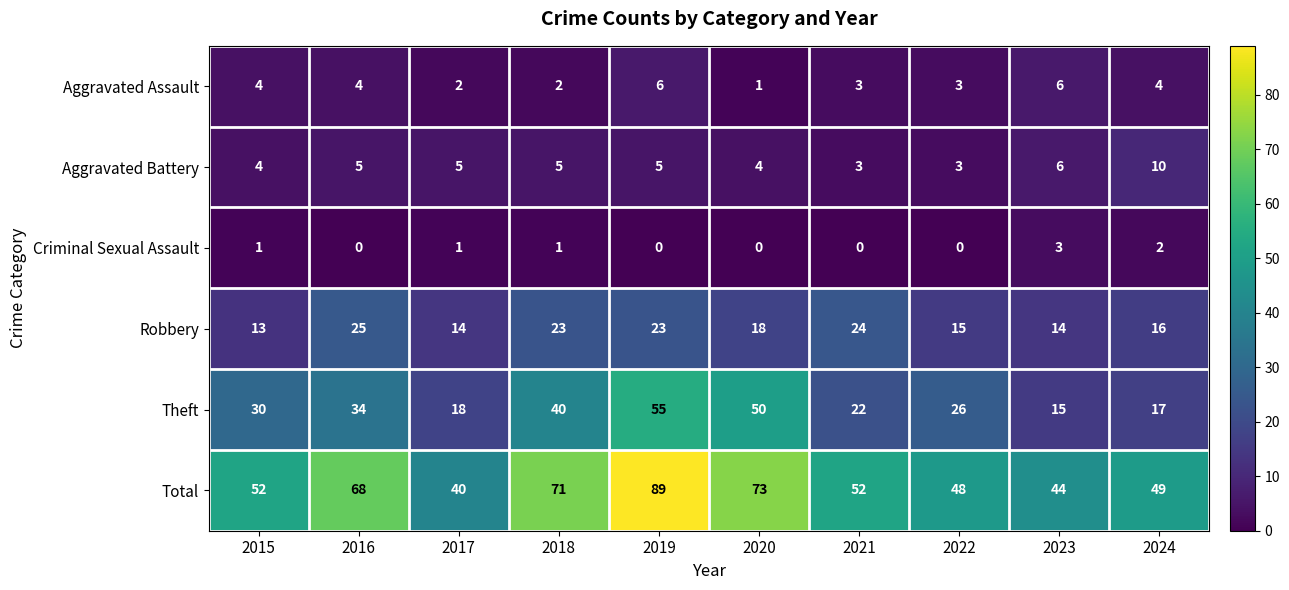

What is the greatest value displayed?

89